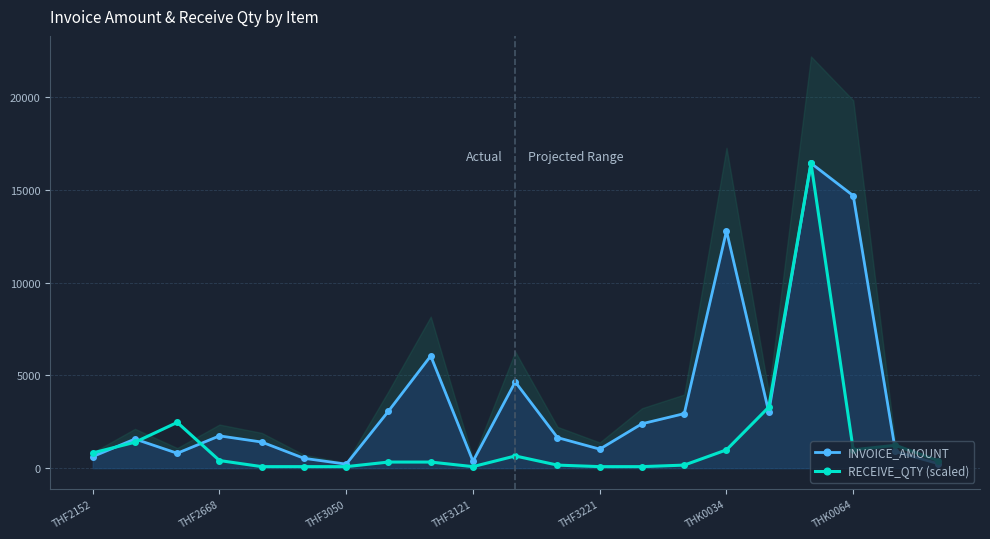

What is the highest value of the RECEIVE_QTY (scaled) series?

16440.0